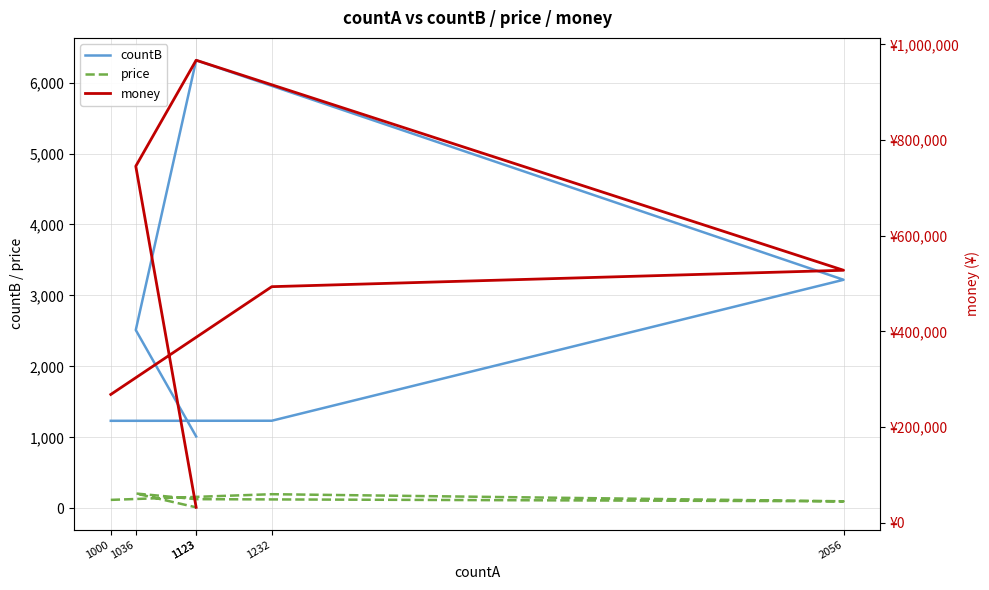

What is the difference between the price values at 2056 and 1123?

85